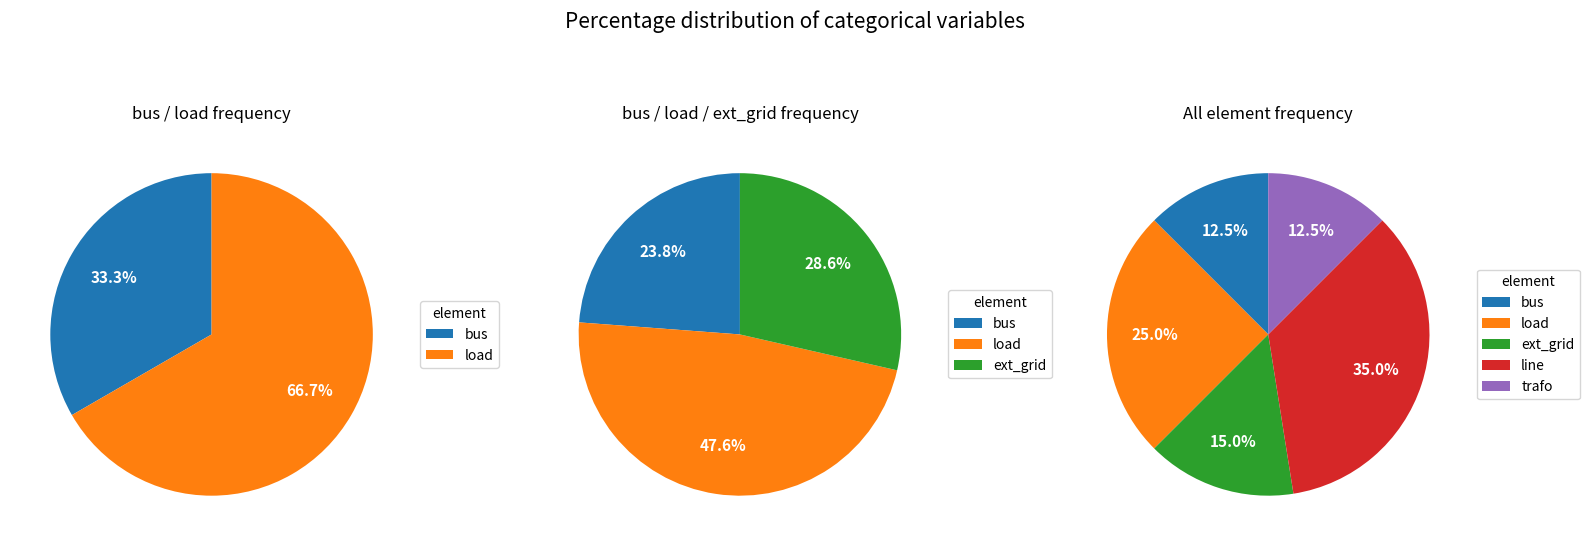

The line slice represents 35% of the pie. True or false?

True